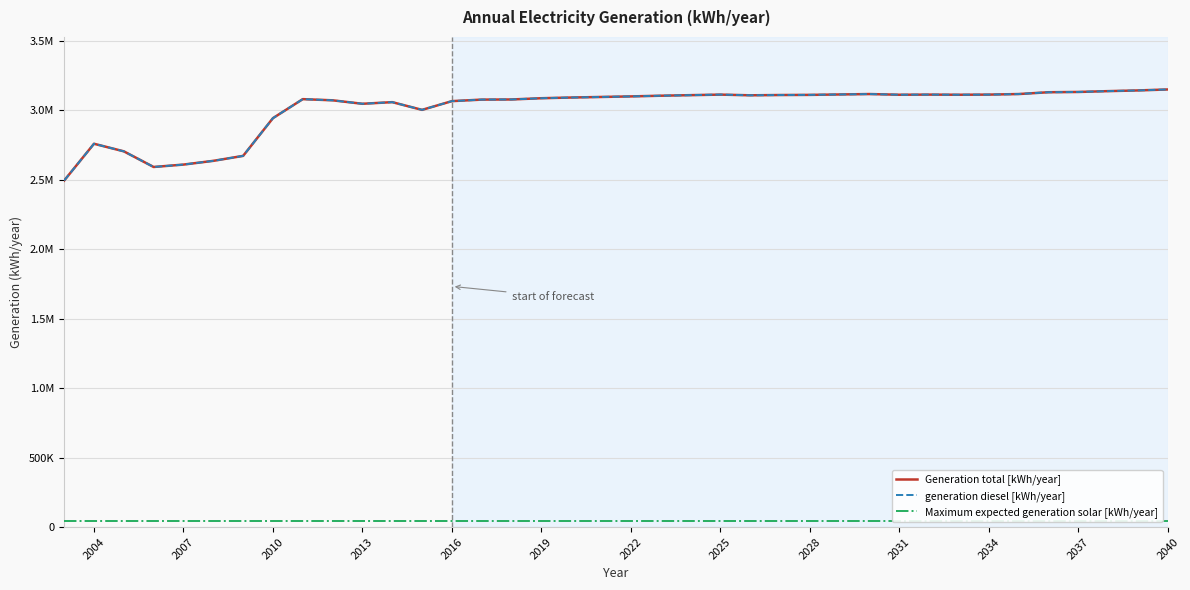

True or false: generation diesel [kWh/year] and Maximum expected generation solar [kWh/year] cross at least once.

False